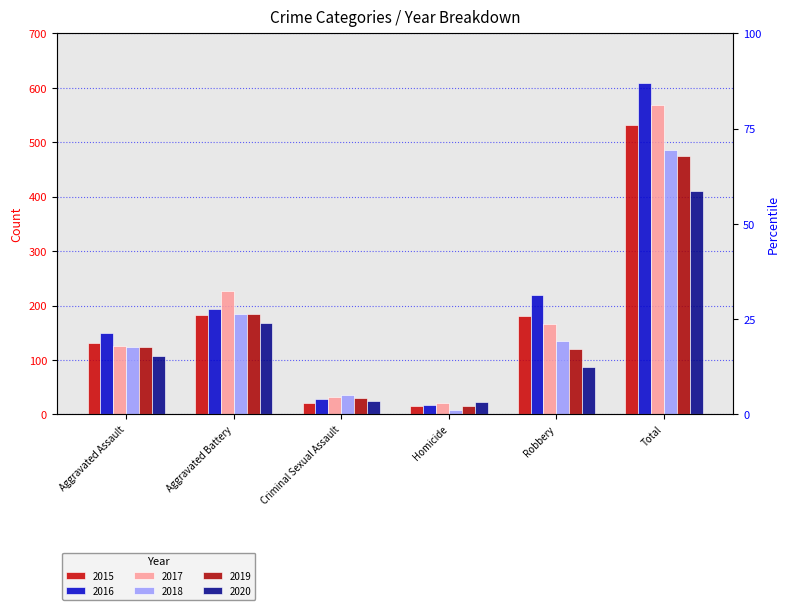

How many groups of bars are there?

6